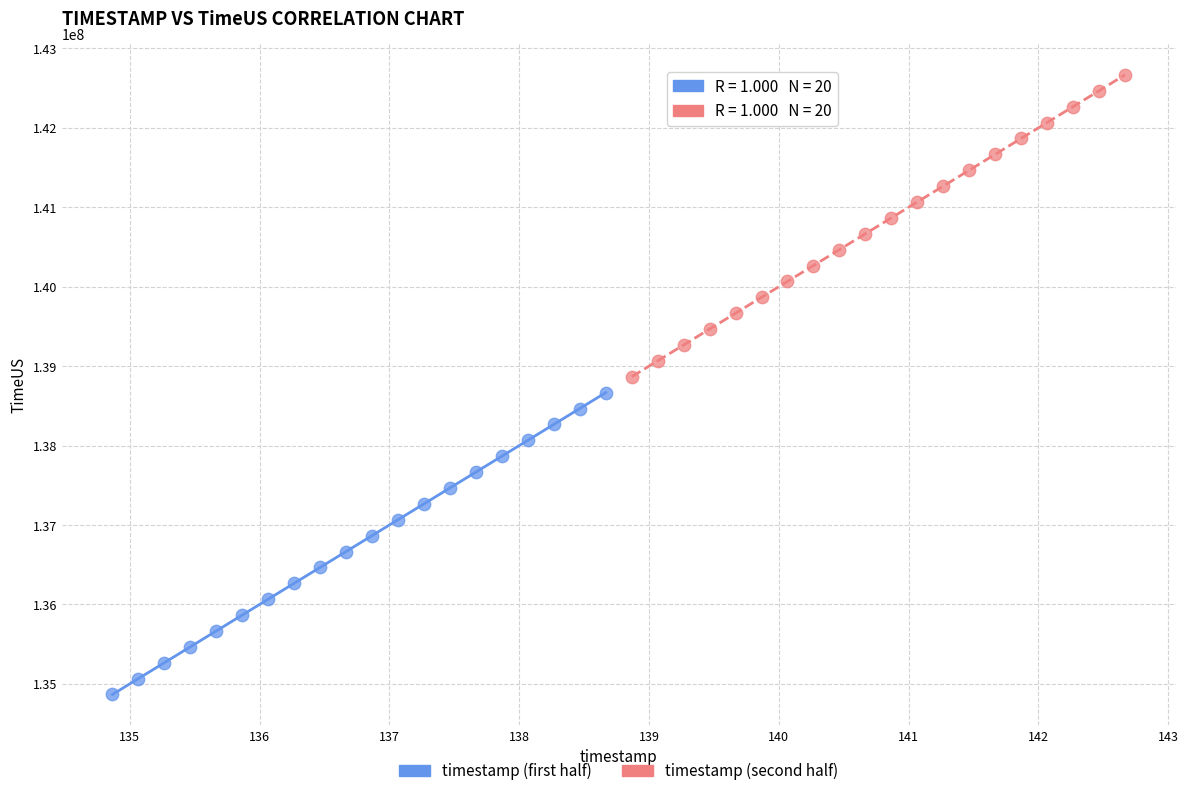

Which series contains the highest Y value?

timestamp (second half)